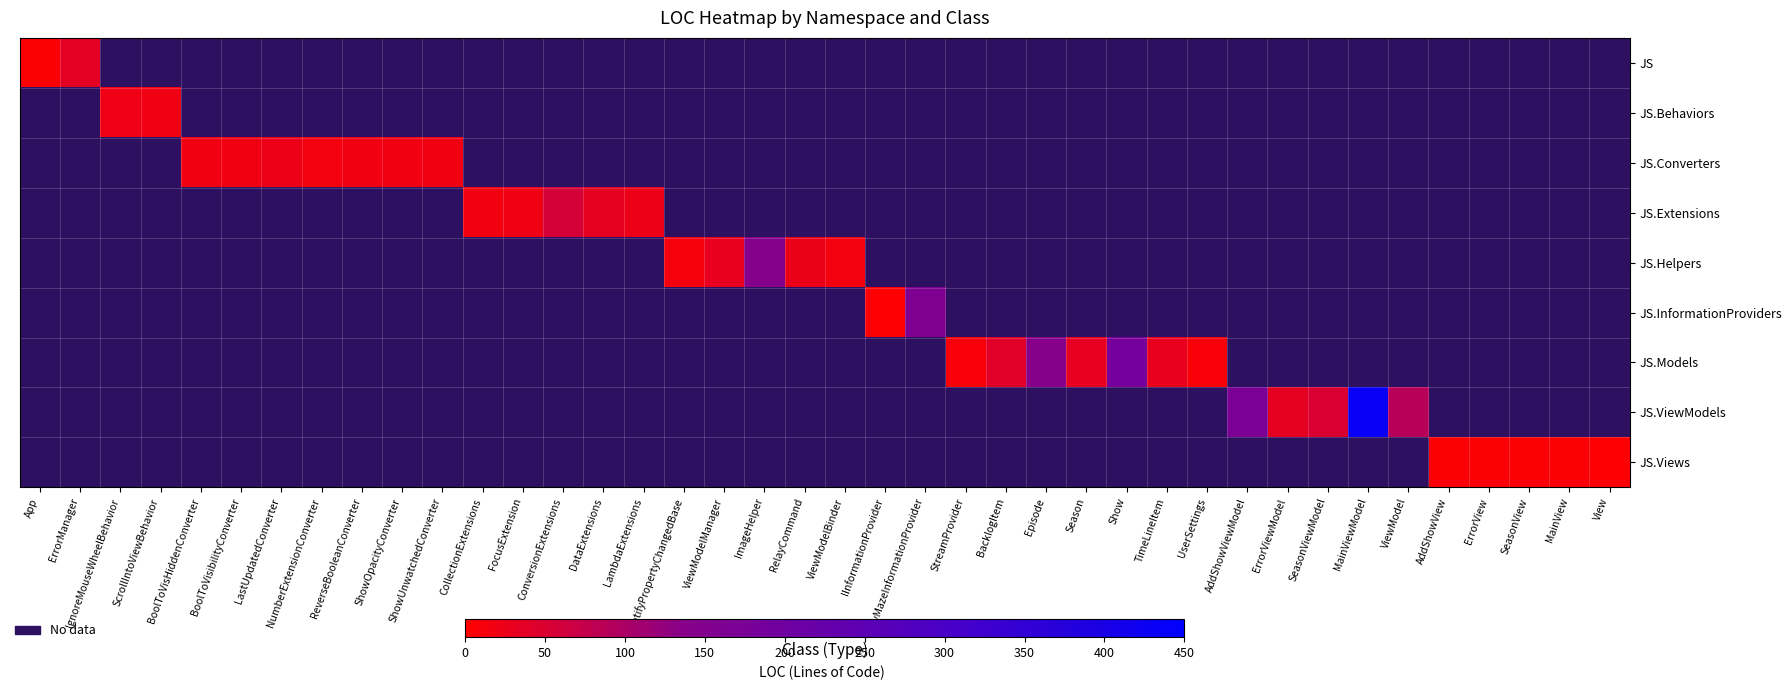

Which category has the highest value across all series?

MainViewModel